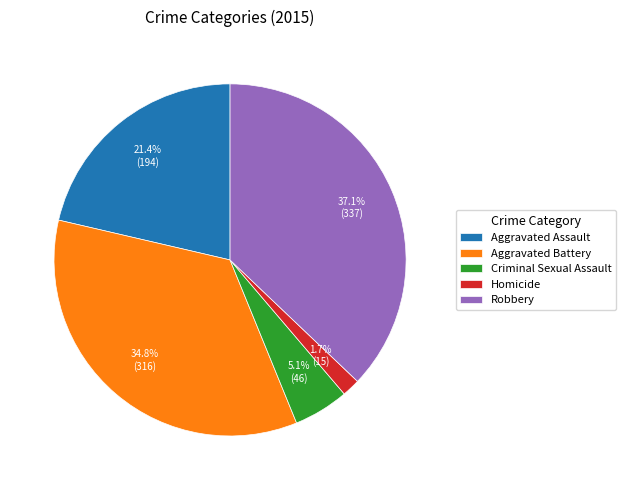

To the nearest percent, what is the average slice percentage?

20%